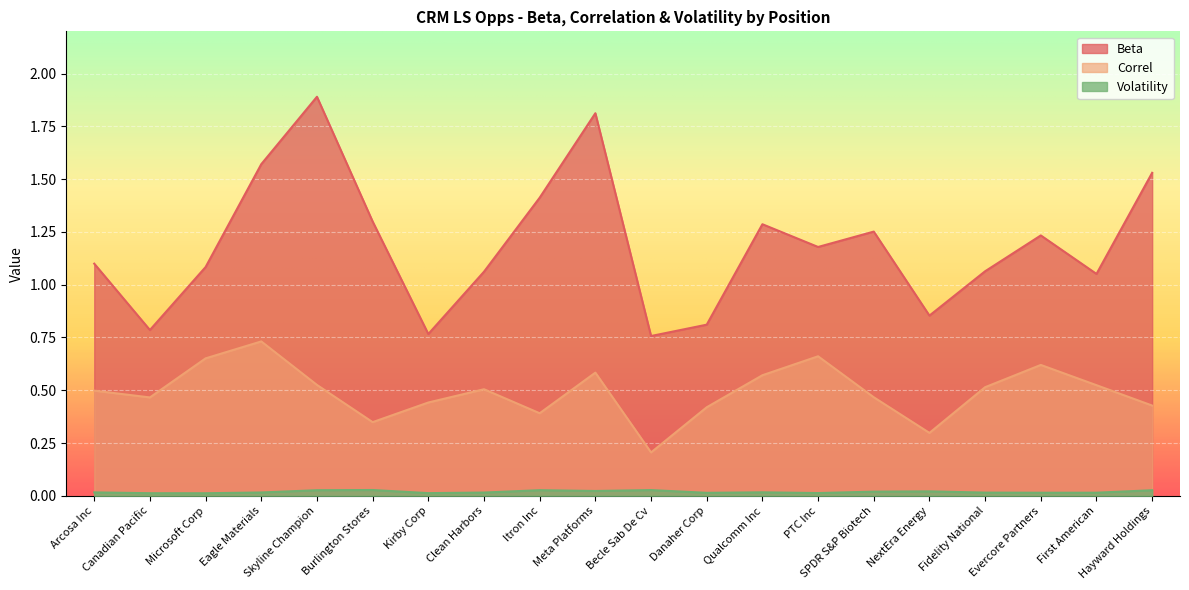

List the labels in order of Volatility value, largest first.

Burlington Stores, Becle Sab De Cv, Itron Inc, Skyline Champion, Hayward Holdings, Meta Platforms, NextEra Energy, SPDR S&P Biotech, Qualcomm Inc, Arcosa Inc, Eagle Materials, Clean Harbors, Fidelity National, First American, Evercore Partners, Danaher Corp, PTC Inc, Kirby Corp, Canadian Pacific, Microsoft Corp